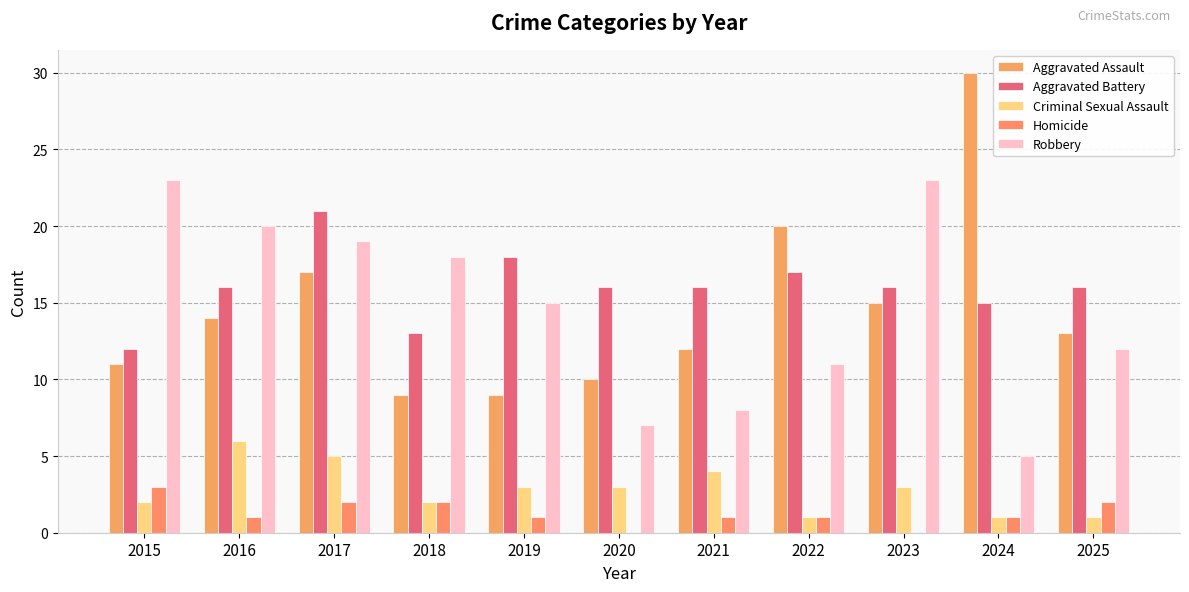

What is the maximum value shown in the chart?

30